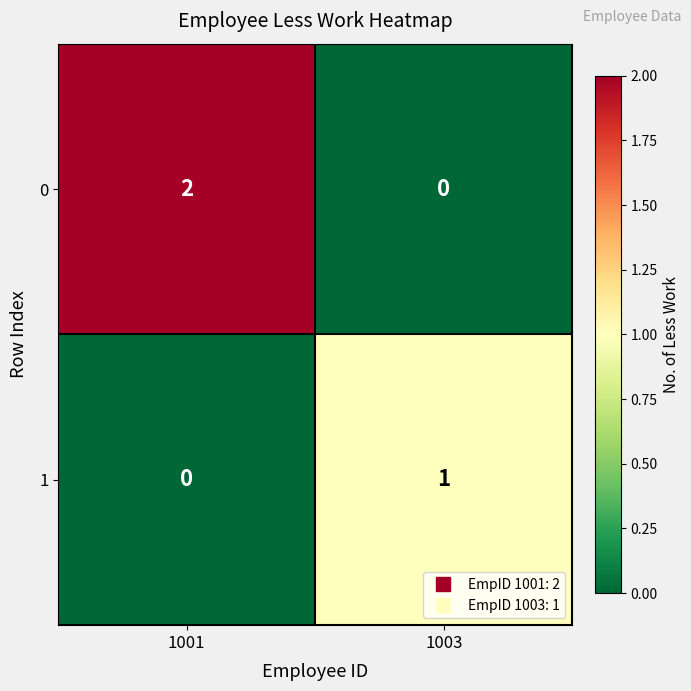

What is the difference between the highest and lowest values at 1001?

2